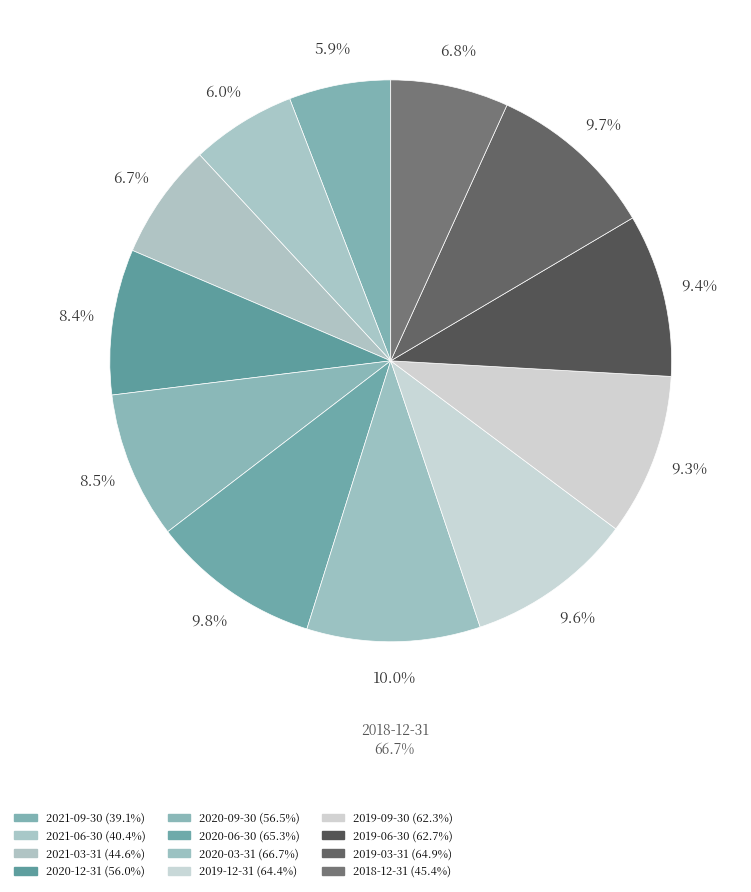

Rank the categories by value from lowest to highest.

2021-09-30, 2021-06-30, 2021-03-31, 2018-12-31, 2020-12-31, 2020-09-30, 2019-09-30, 2019-06-30, 2019-12-31, 2019-03-31, 2020-06-30, 2020-03-31